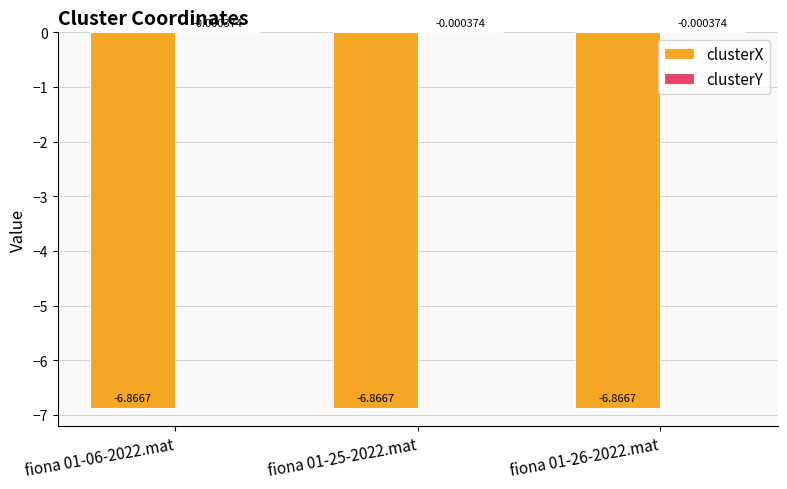

What is the average value of the clusterX series?

-6.9